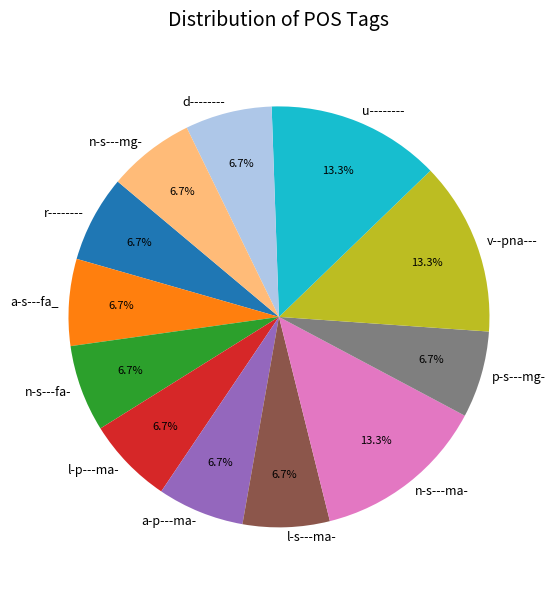

How many slices are in this pie chart?

12